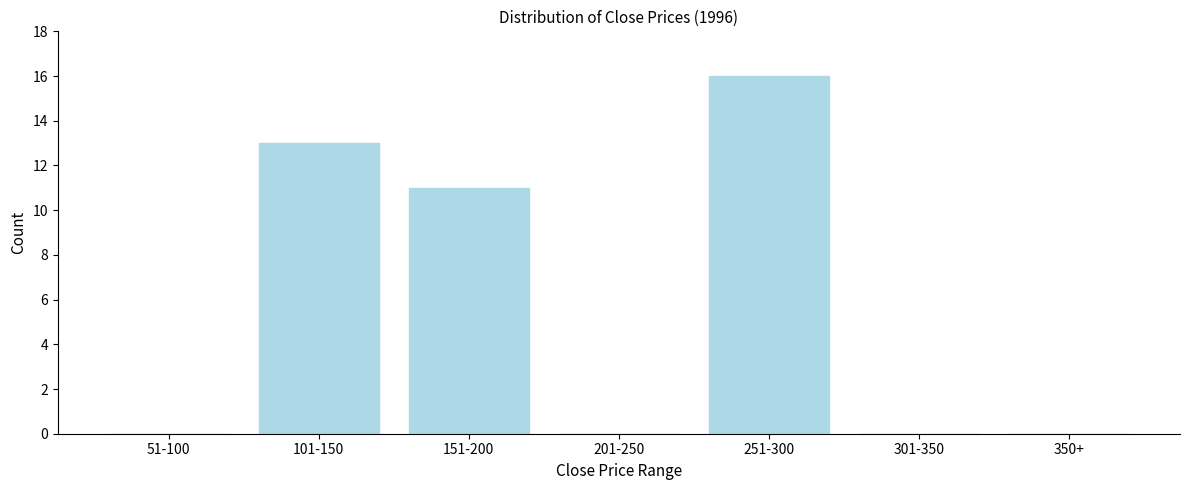

Reading left to right, list all the values displayed in this chart.

51-100=0	101-150=13	151-200=11	201-250=0	251-300=16	301-350=0	350+=0